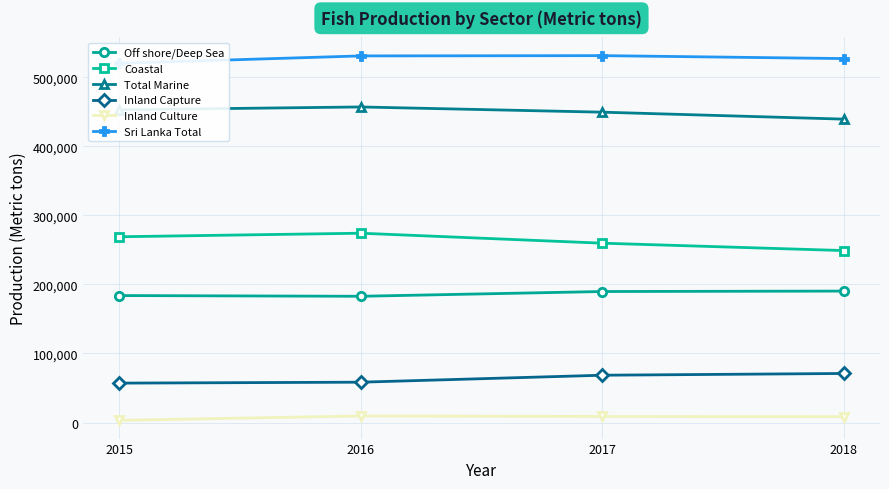

Is it true that Inland Culture equals 9490 at 2016?

True